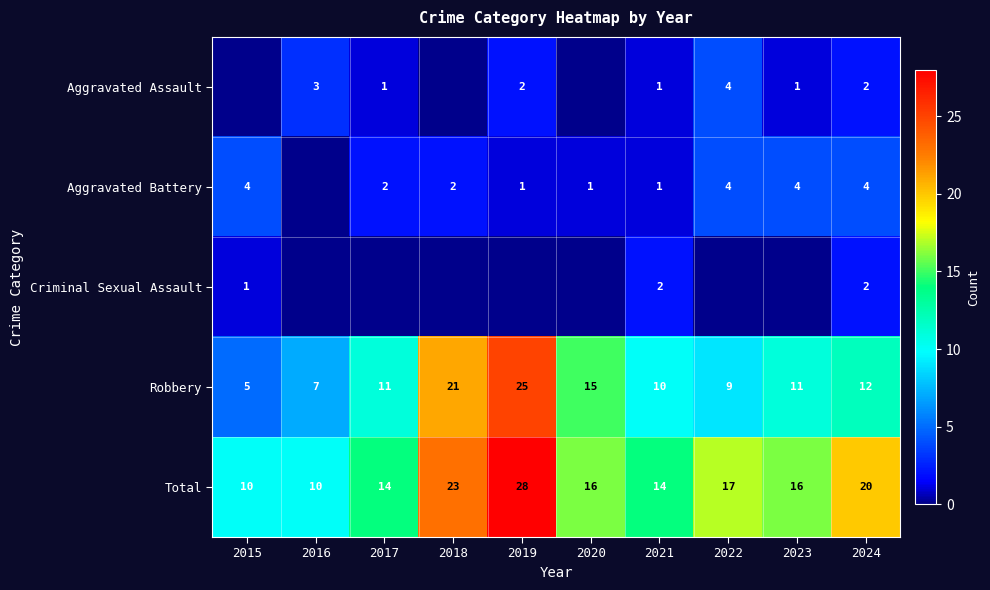

True or false: Aggravated Assault has a value of 2 at 2022.

False